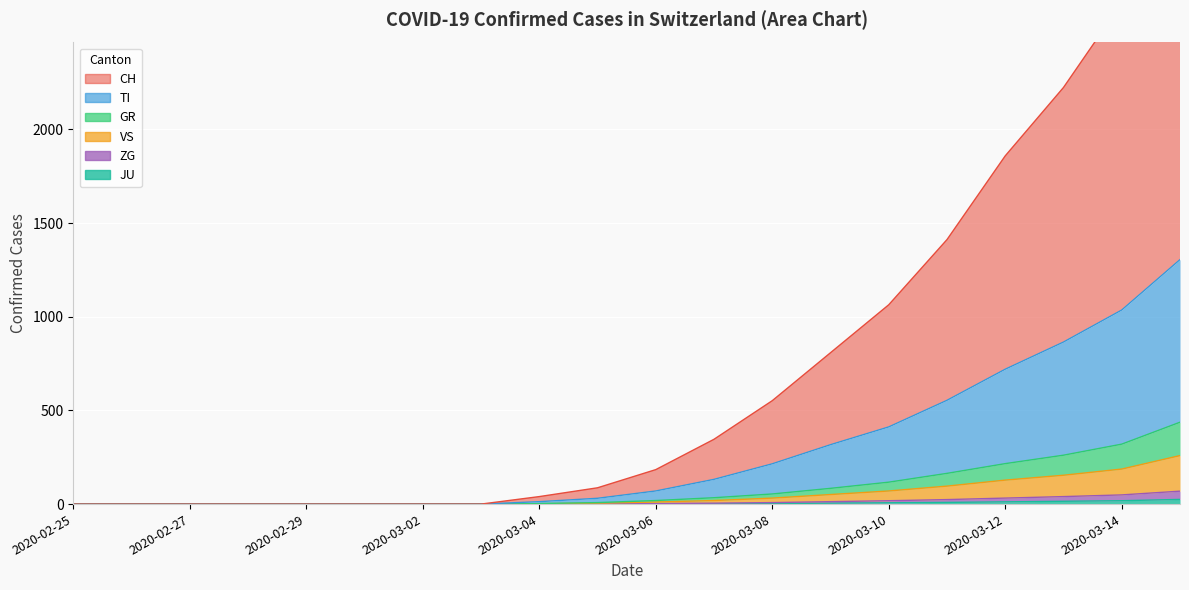

True or false: TI and JU intersect in this chart.

False